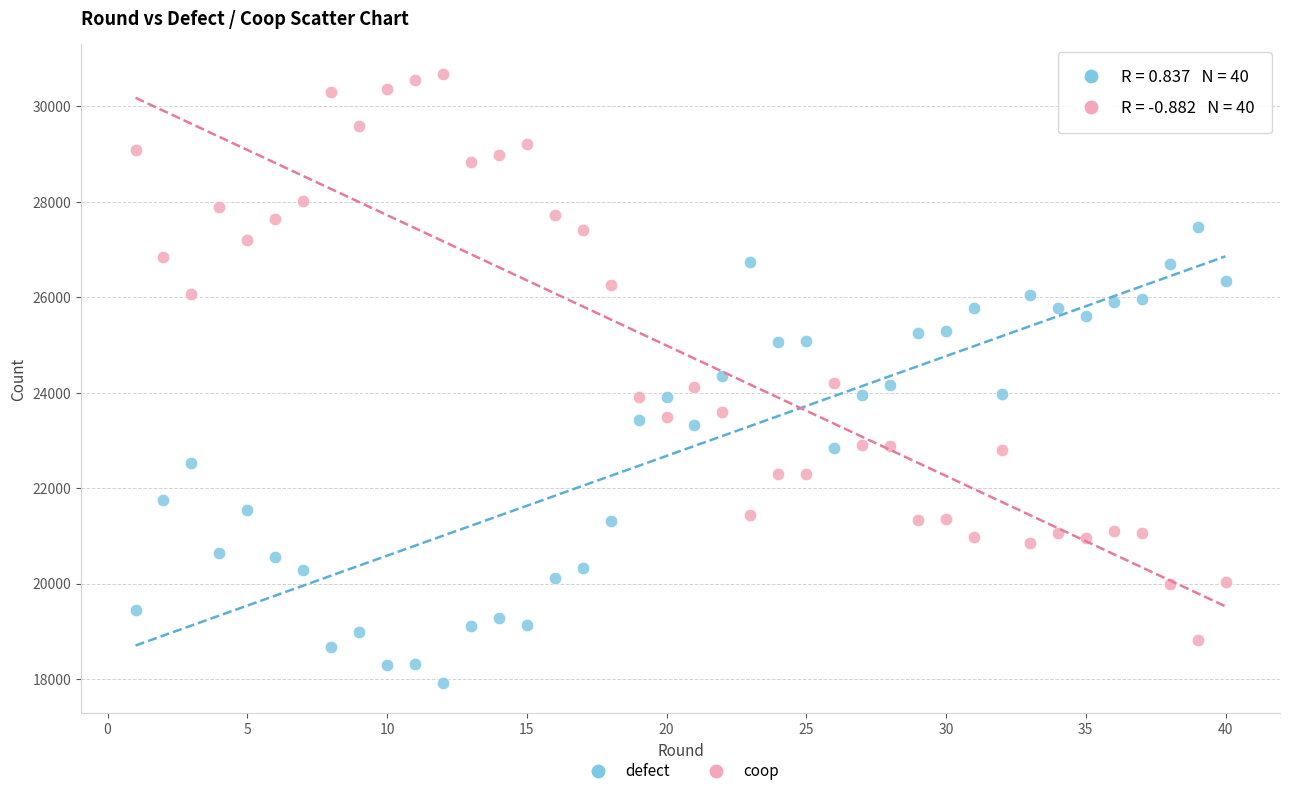

Which series has the widest spread of Y values?

coop